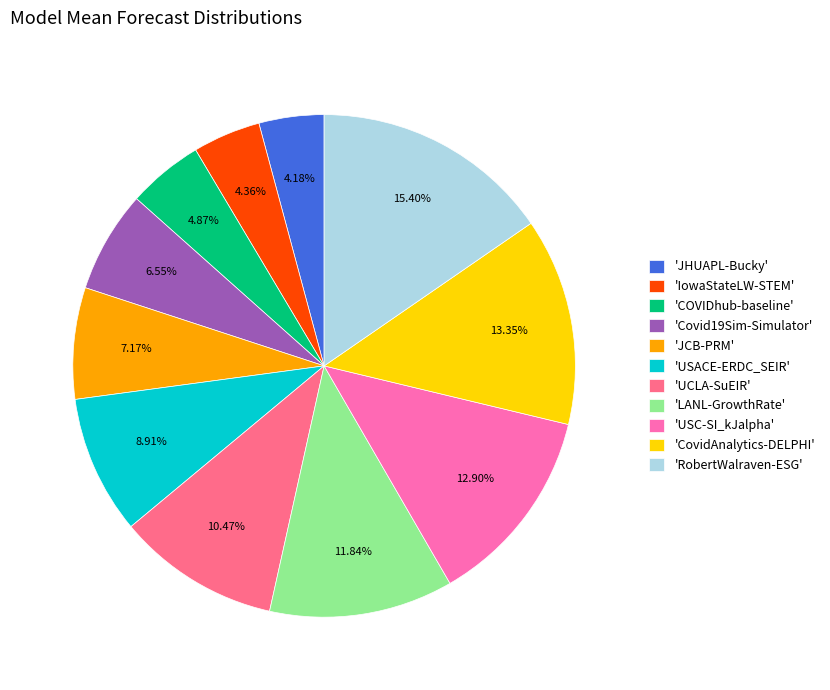

Combined, do 'JCB-PRM' and 'CovidAnalytics-DELPHI' account for over 50%?

No